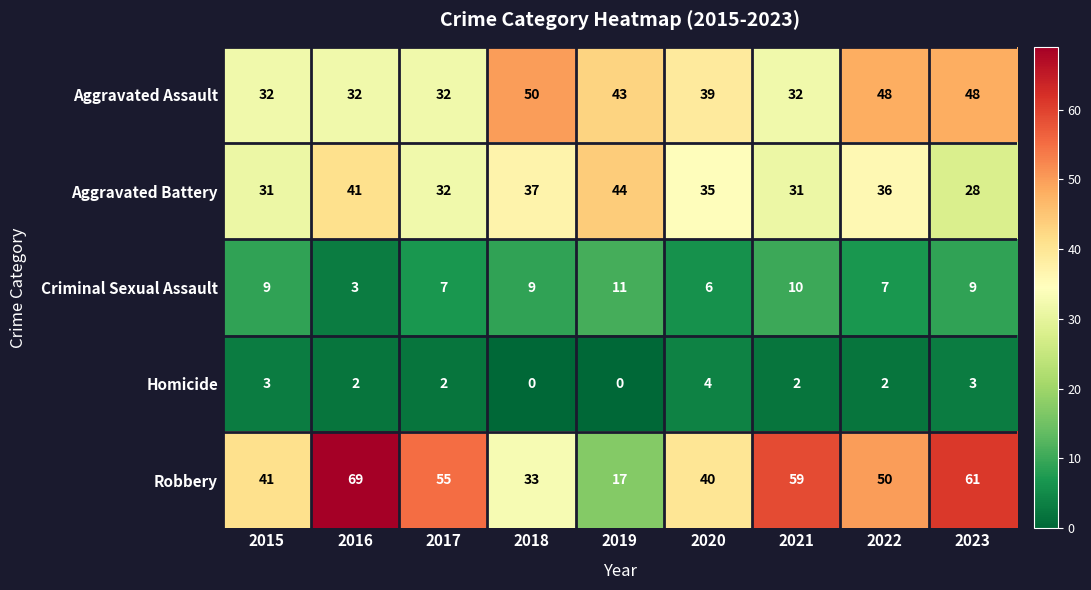

What is the difference between the highest and lowest values at 2018?

50